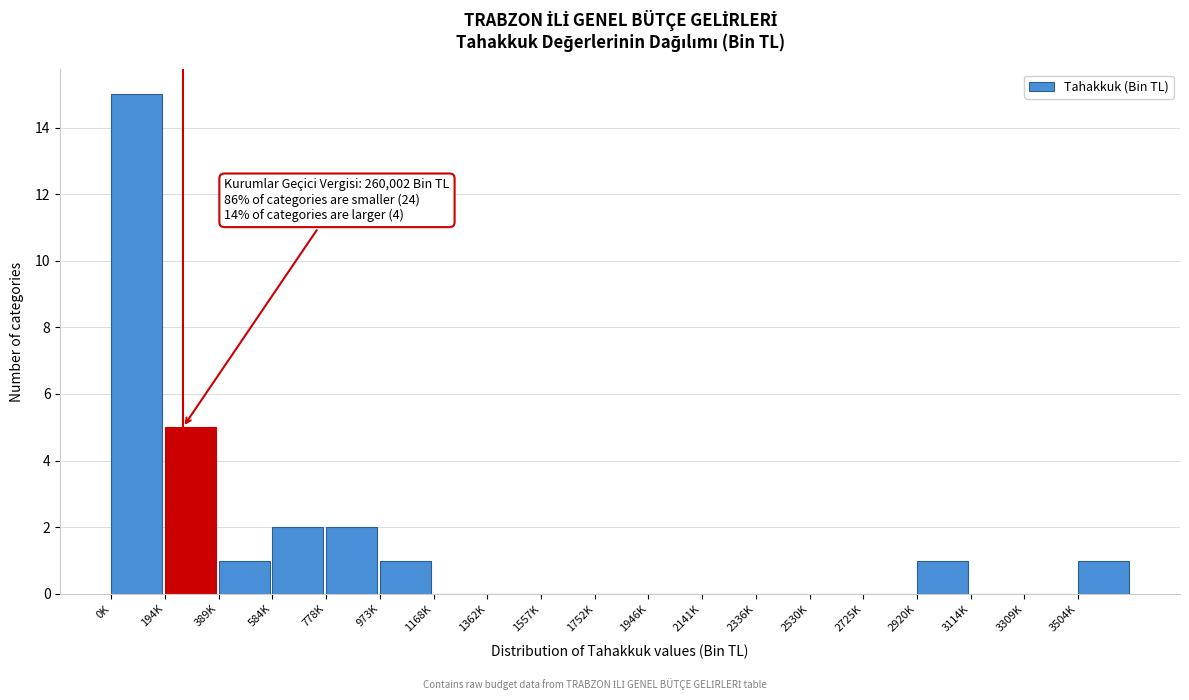

Reading left to right, extract all data points from this chart.

0K=15	194K=5	389K=1	584K=2	778K=2	973K=1	1168K=0	1362K=0	1557K=0	1752K=0	1946K=0	2141K=0	2336K=0	2530K=0	2725K=0	2920K=1	3114K=0	3309K=0	3504K=1